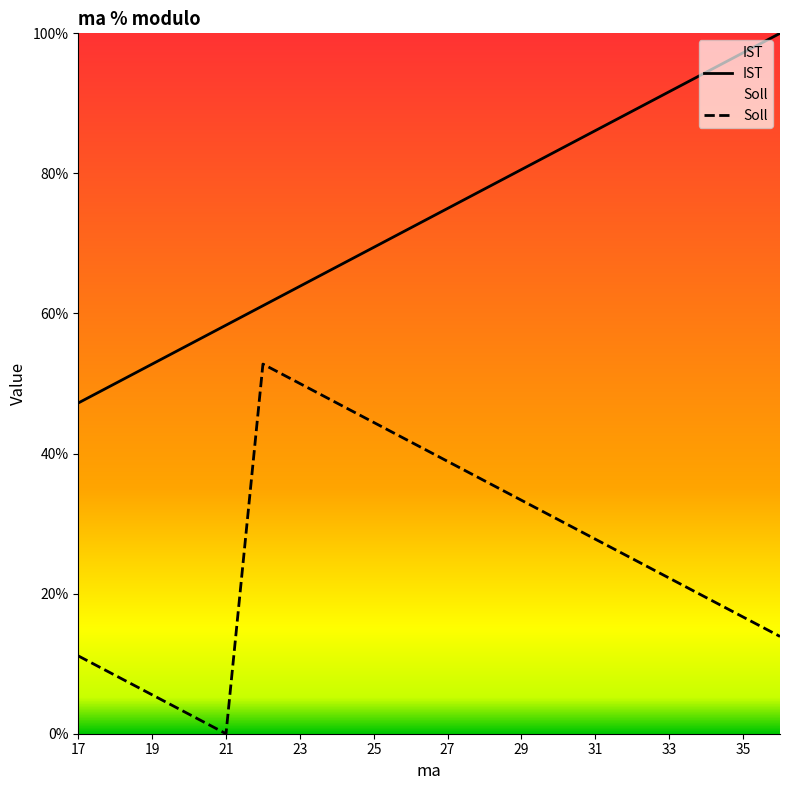

Rank the series by their maximum value, from lowest to highest.

Soll, IST